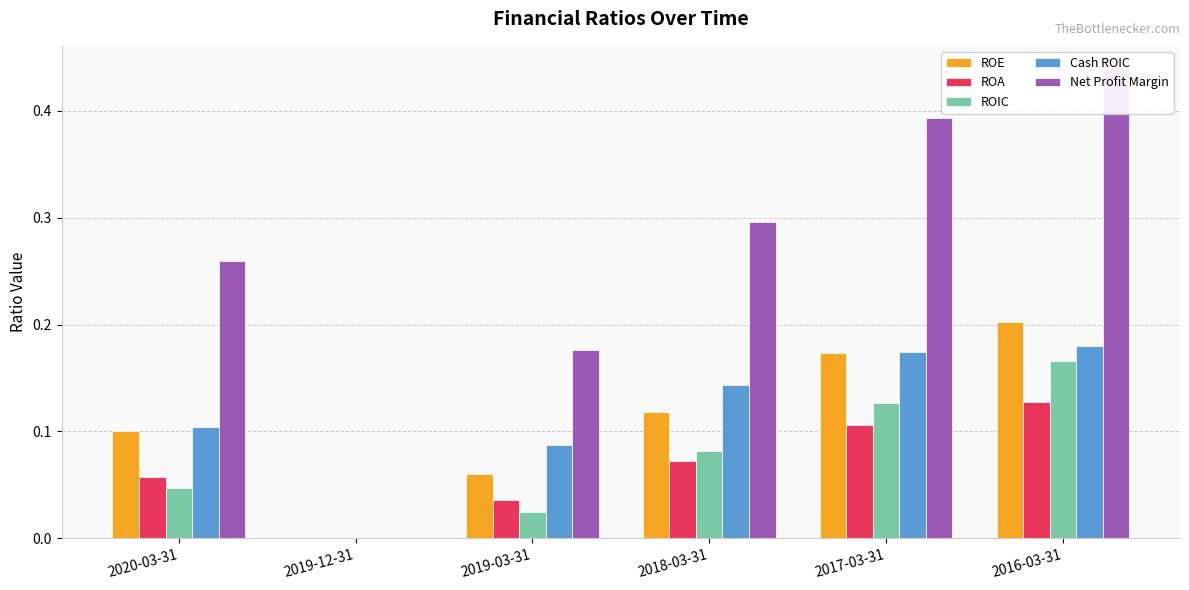

How many groups of bars are there?

6